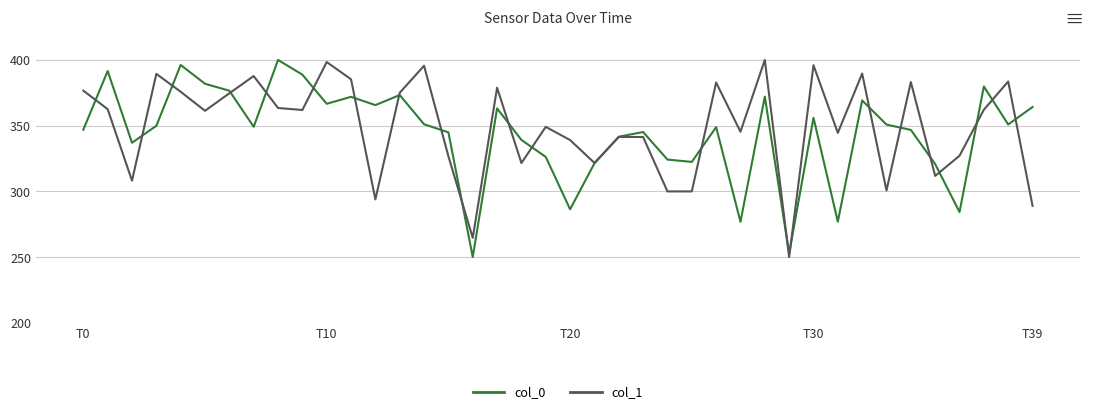

In col_1, how many points are lower than both neighbors (excluding endpoints)?

13